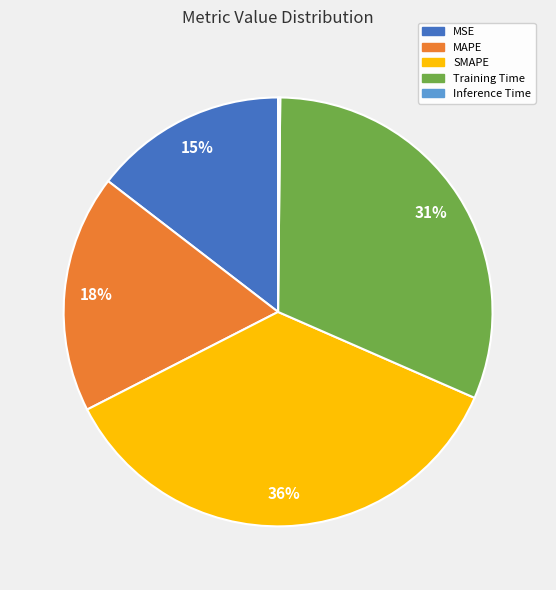

To the nearest percent, what is the difference between the largest and smallest slice percentages?

36%